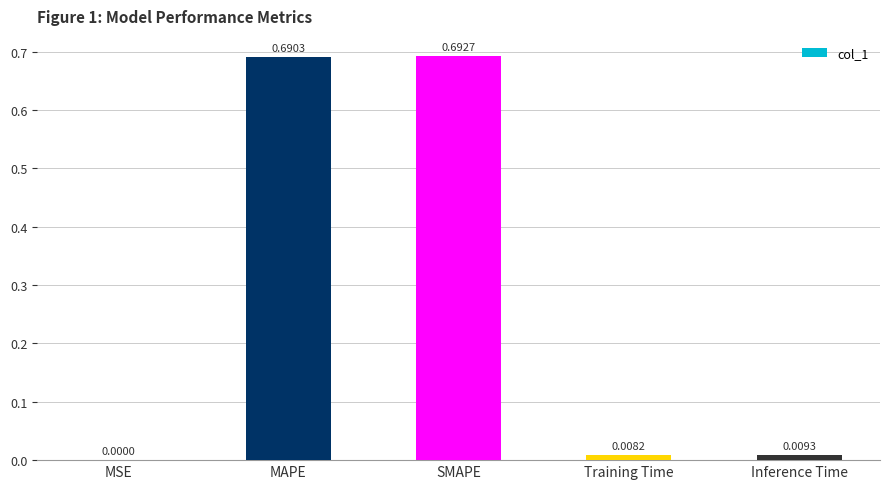

What is the change in value from SMAPE to Inference Time?

-0.7